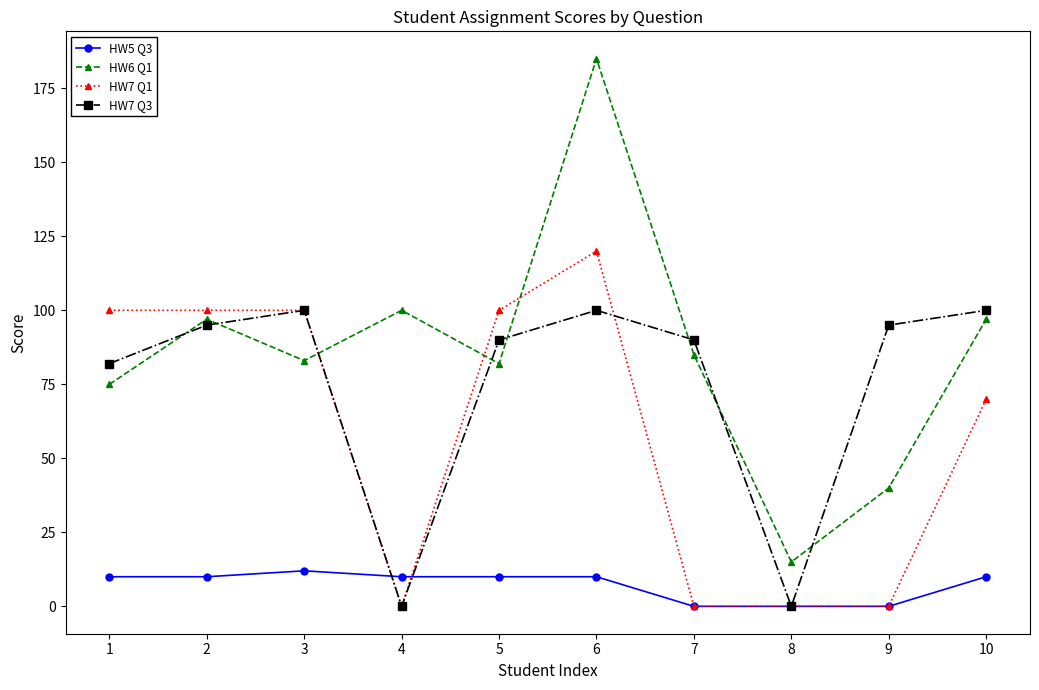

At 1, list the series in order from smallest to largest.

HW5 Q3, HW6 Q1, HW7 Q3, HW7 Q1